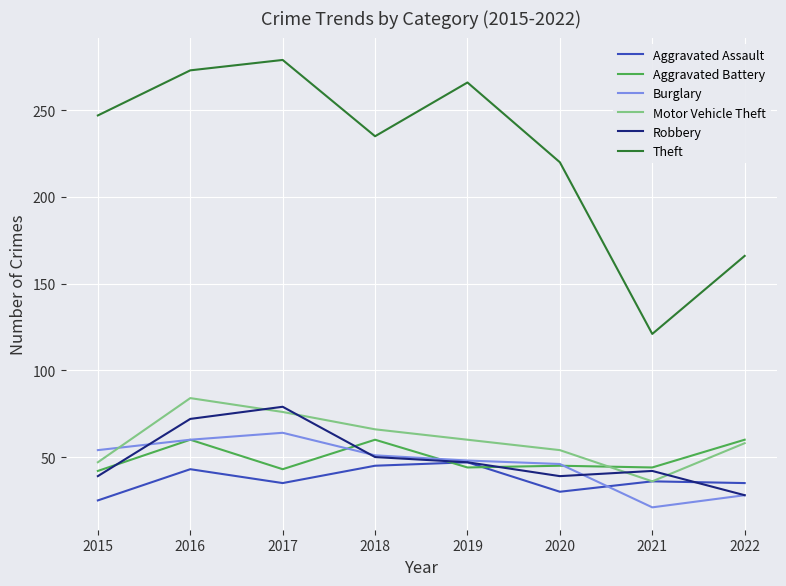

What is the maximum value for Burglary?

64